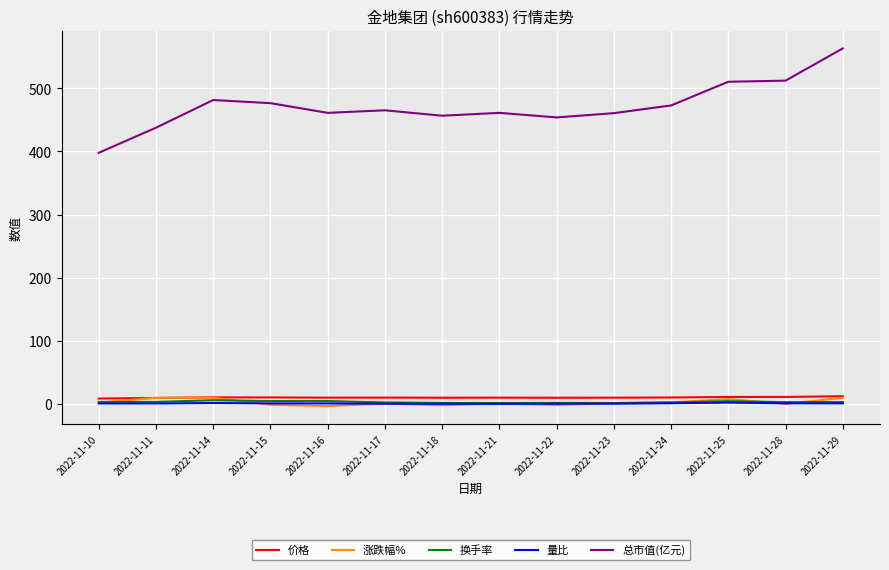

True or false: 量比 and 换手率 intersect in this chart.

False